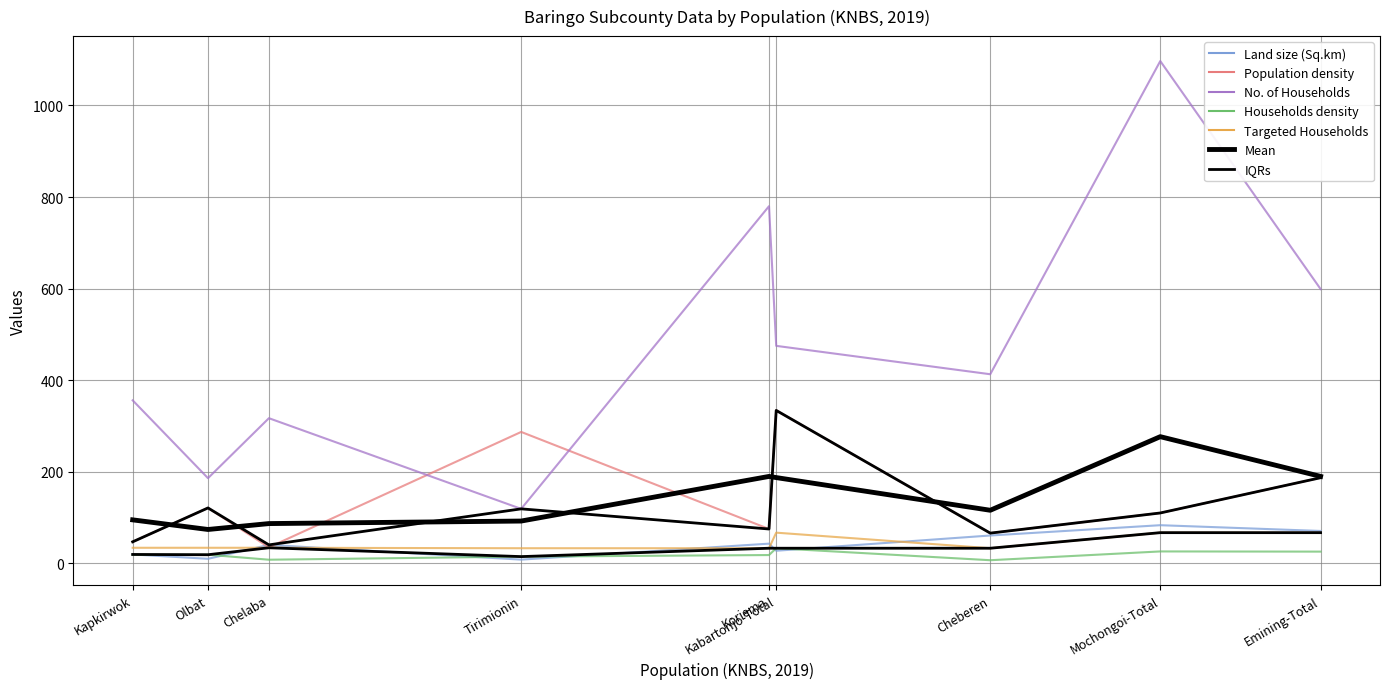

What is the difference between the second highest and second lowest values in the No. of Households series?

594.0